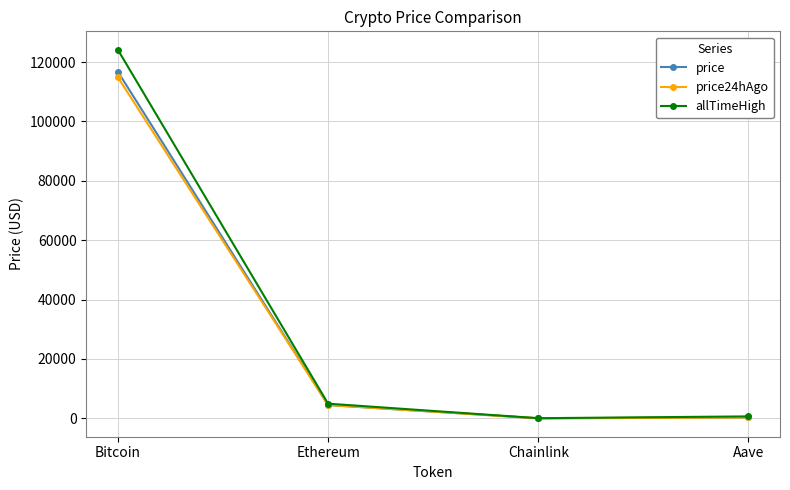

Rank the series by their maximum value, from highest to lowest.

allTimeHigh, price, price24hAgo